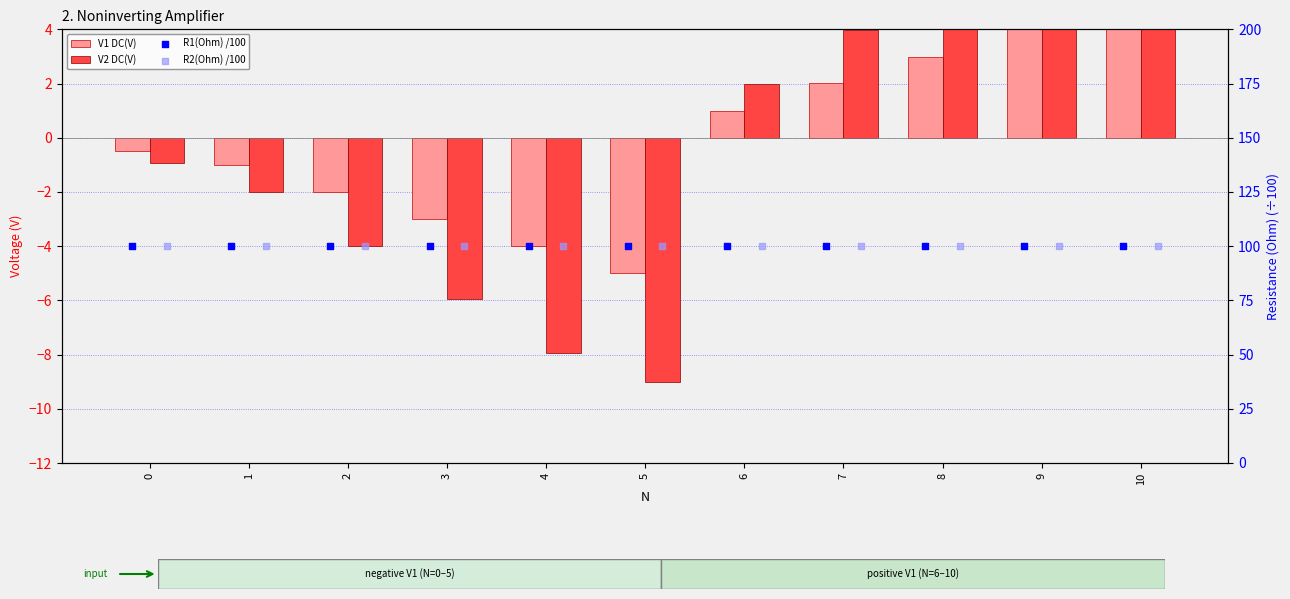

Which series has the widest spread of Y values?

V2 DC(V)